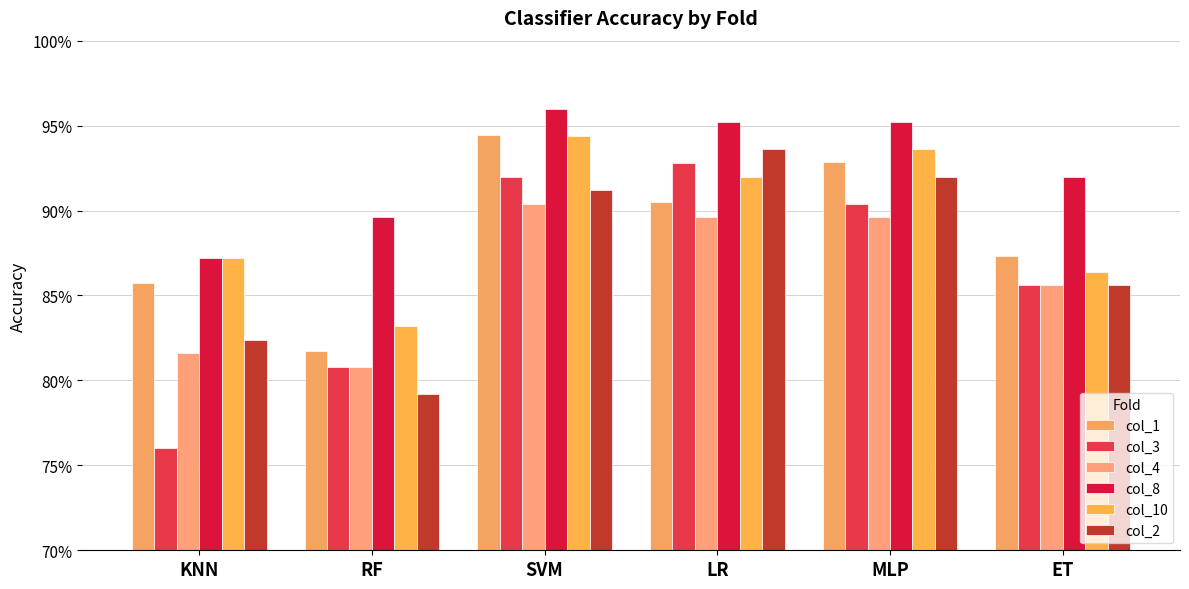

What position from the right is RF?

5